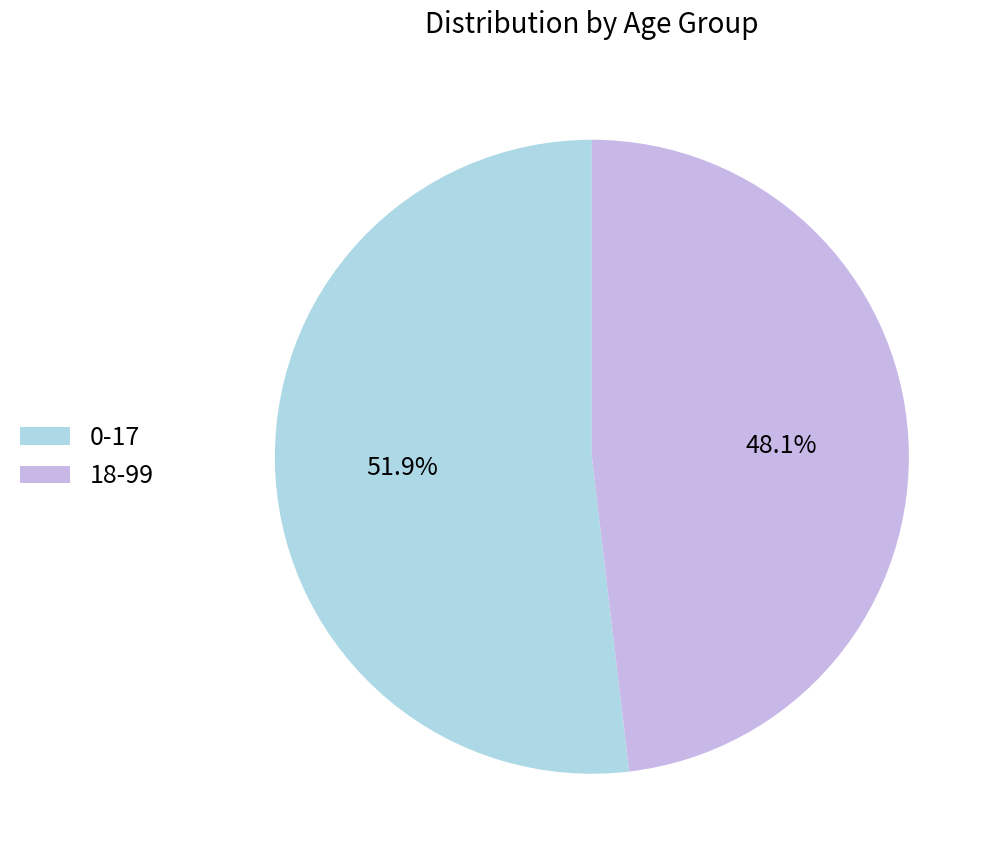

To the nearest percent, what is the difference between the 0-17 and 18-99 slice percentages?

4%